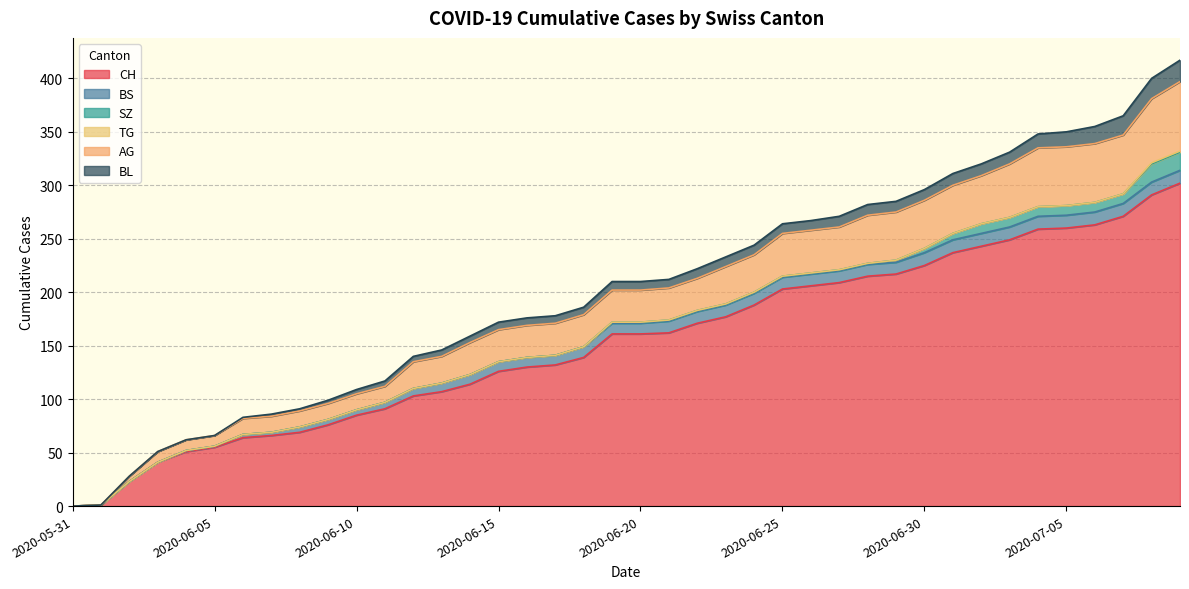

Which series changed the most between 2020-07-01 and 2020-07-08?

CH